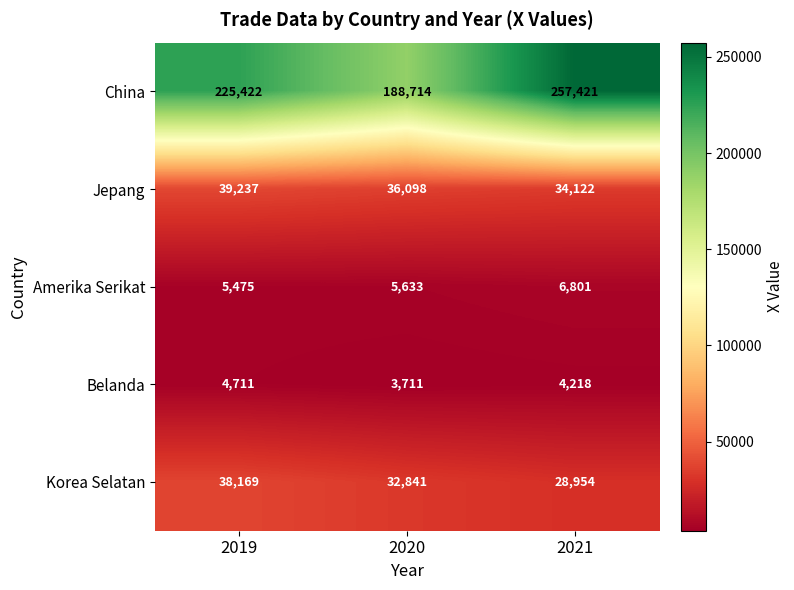

At how many categories does at least one series exceed 100755?

3